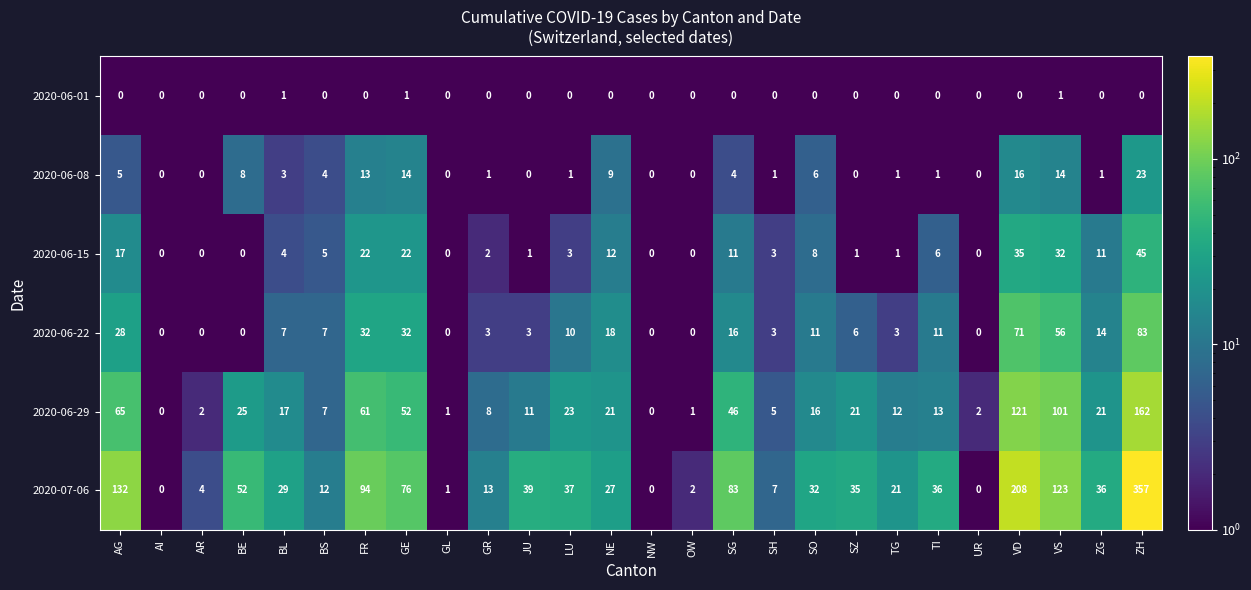

Where does the 2020-06-29 series first go above 17?

AG